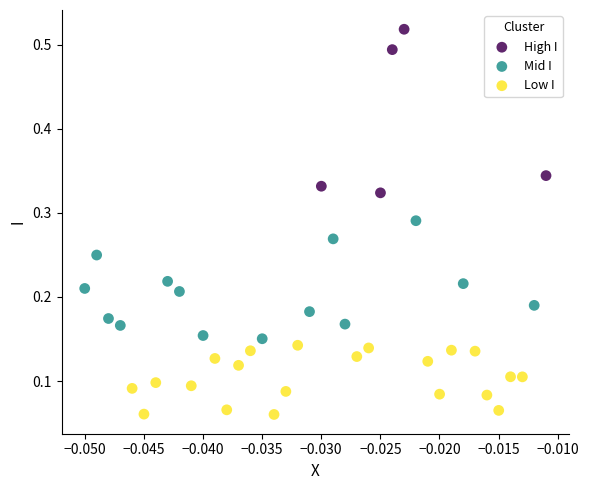

What are all the series names shown in the legend?

High I, Mid I, Low I